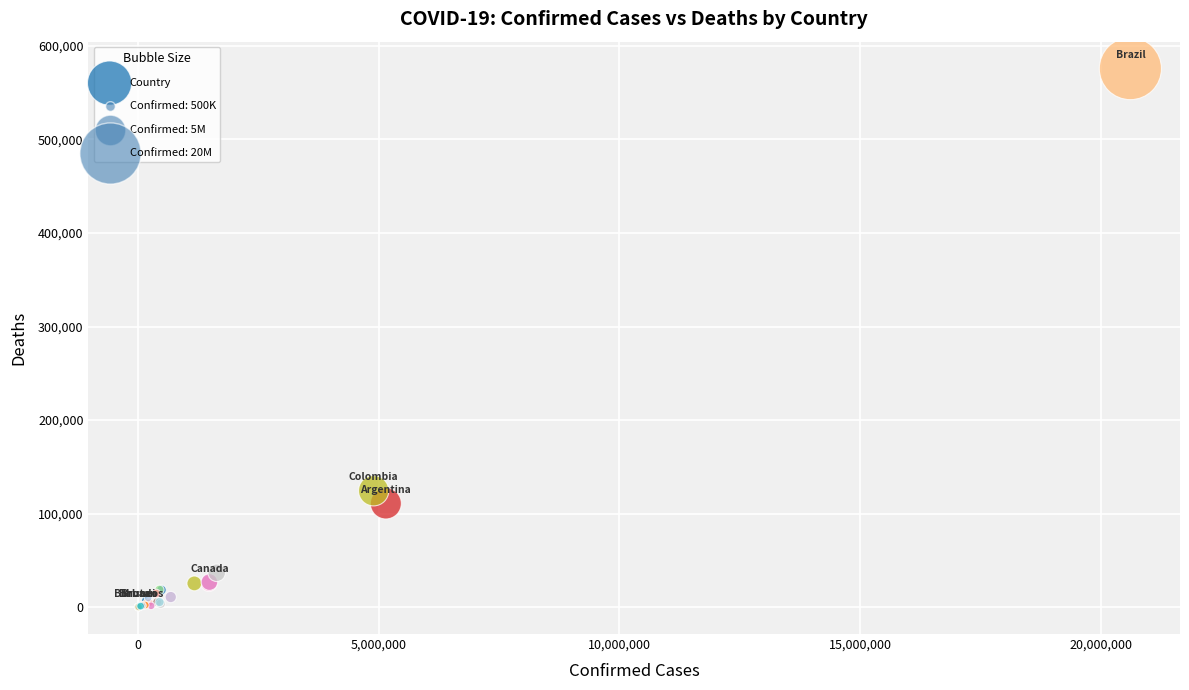

What Y value in the scatter plot is closest to 287872?

124388